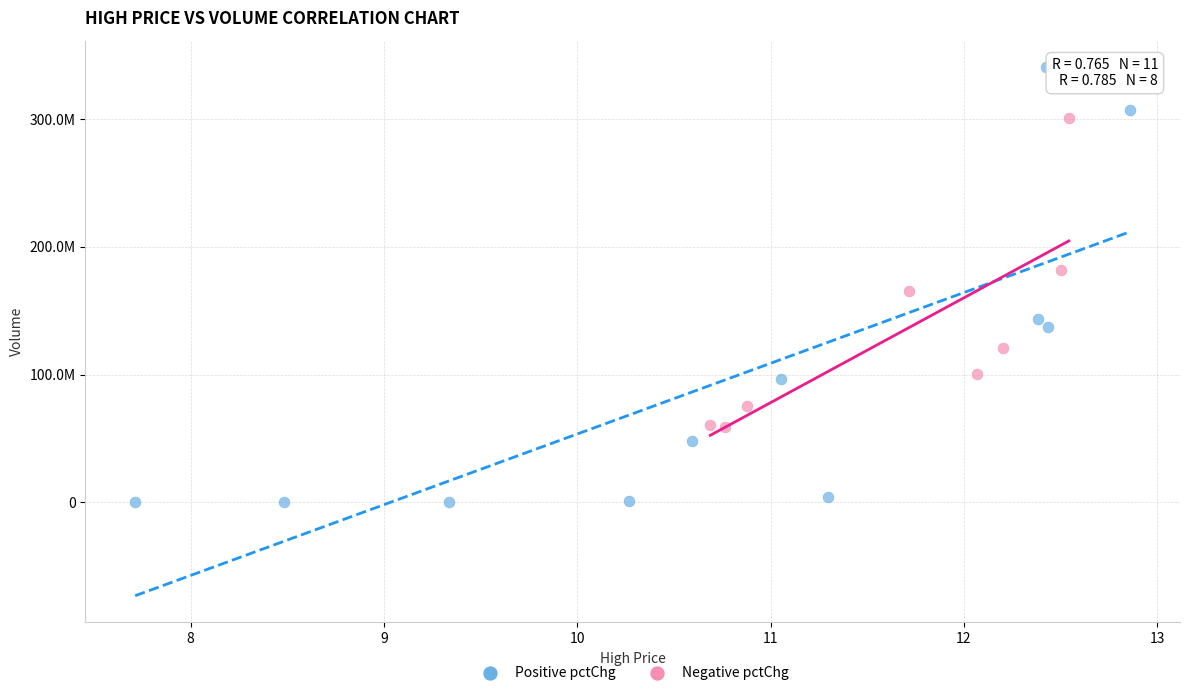

What are all the series names shown in the legend?

Positive pctChg, Negative pctChg